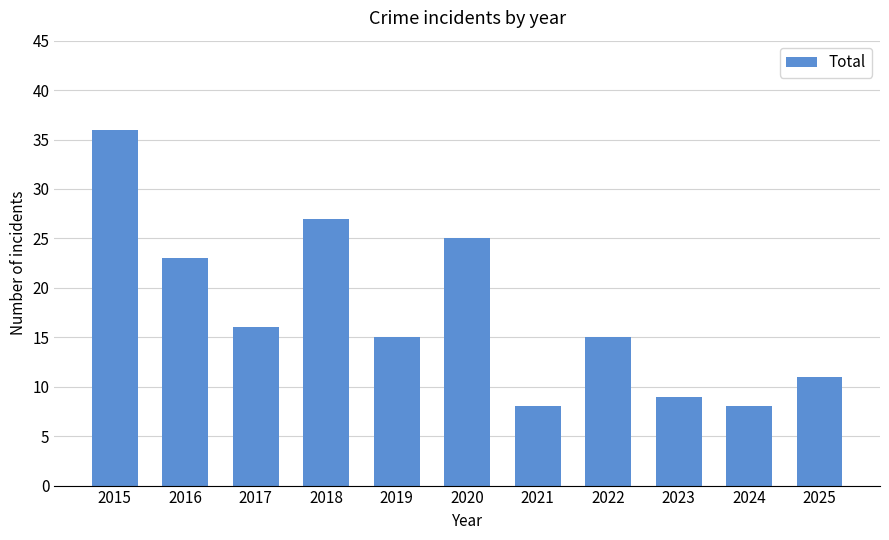

Reading left to right, list all the values displayed in this chart.

36	23	16	27	15	25	8	15	9	8	11